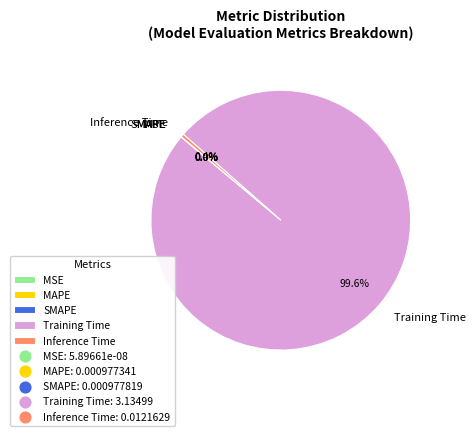

What is the largest slice in the pie chart?

Training Time